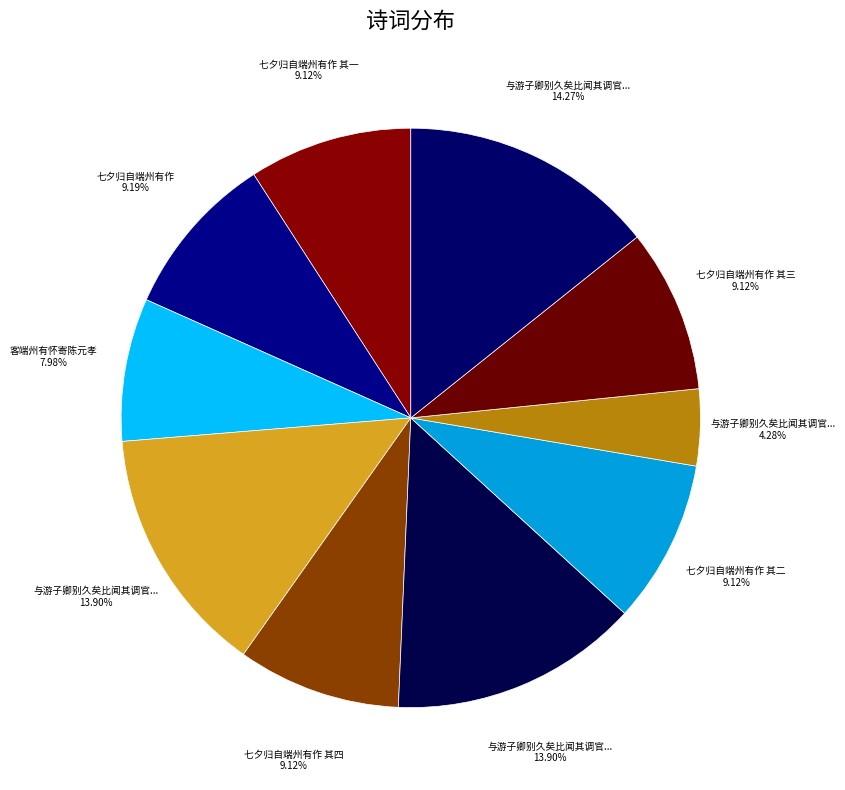

Does any single category account for the majority?

No